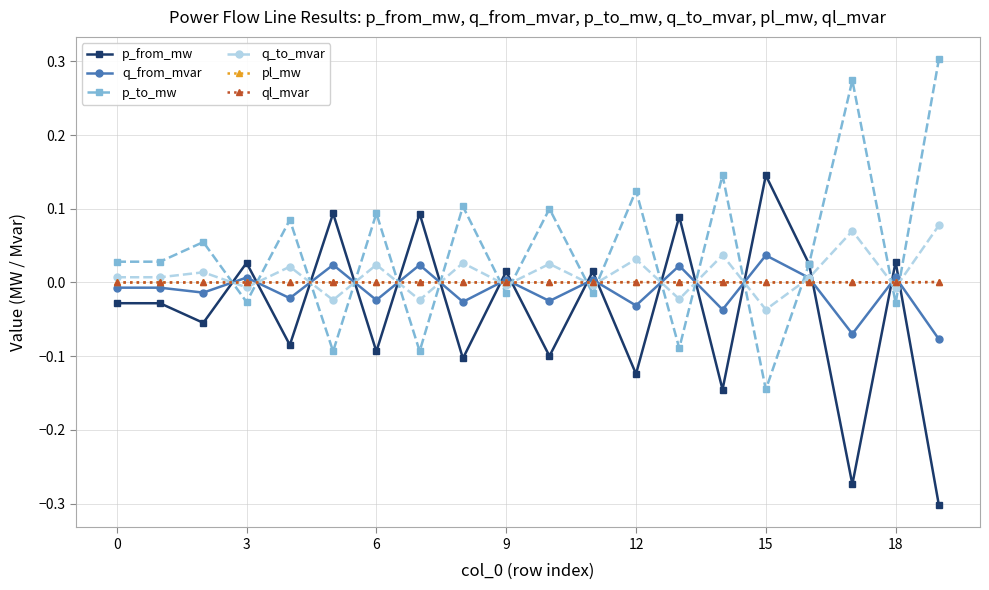

How many times do q_to_mvar and p_from_mw cross each other?

16